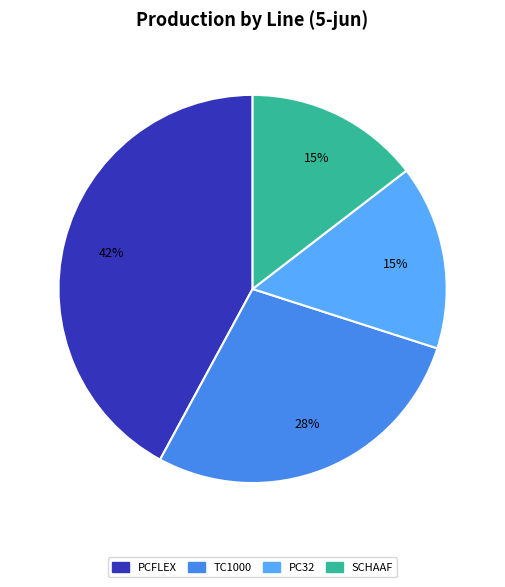

Approximately how many times larger is the value at SCHAAF compared to TC1000?

0.5